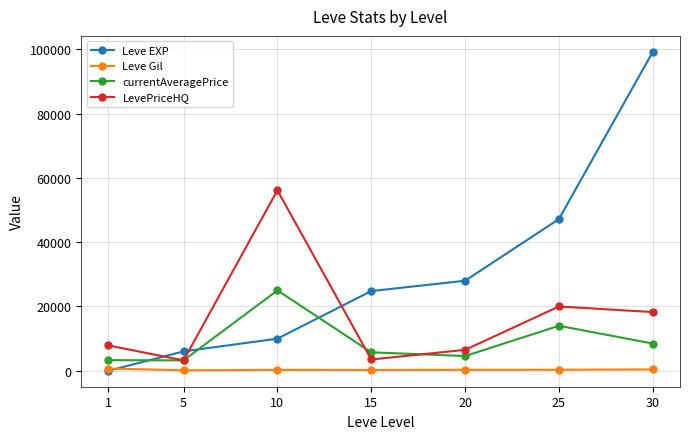

Rank the series by their average value, from lowest to highest.

Leve Gil, currentAveragePrice, LevePriceHQ, Leve EXP